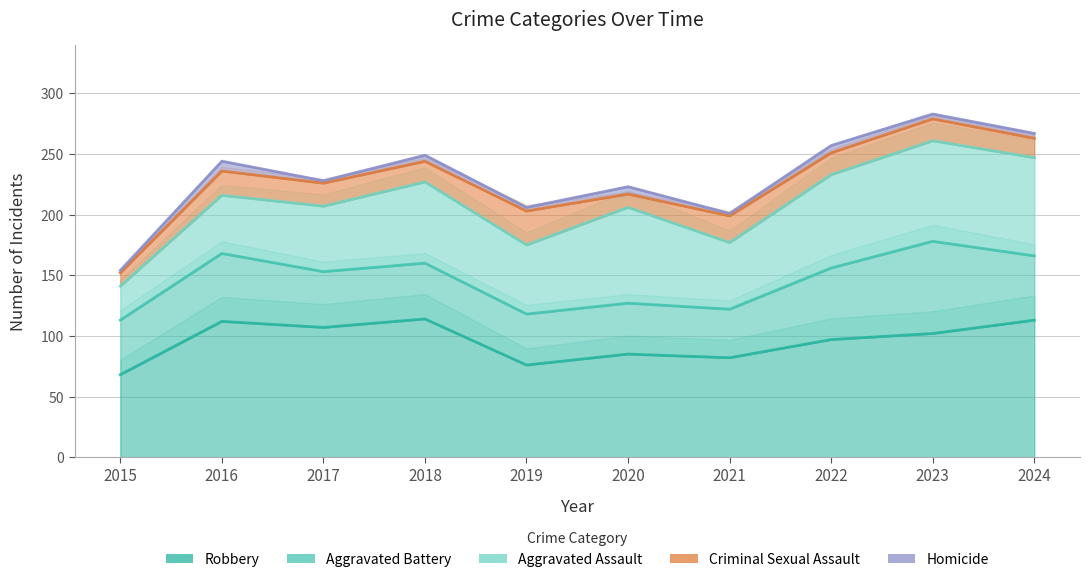

How many data points in Homicide are less than 4?

4